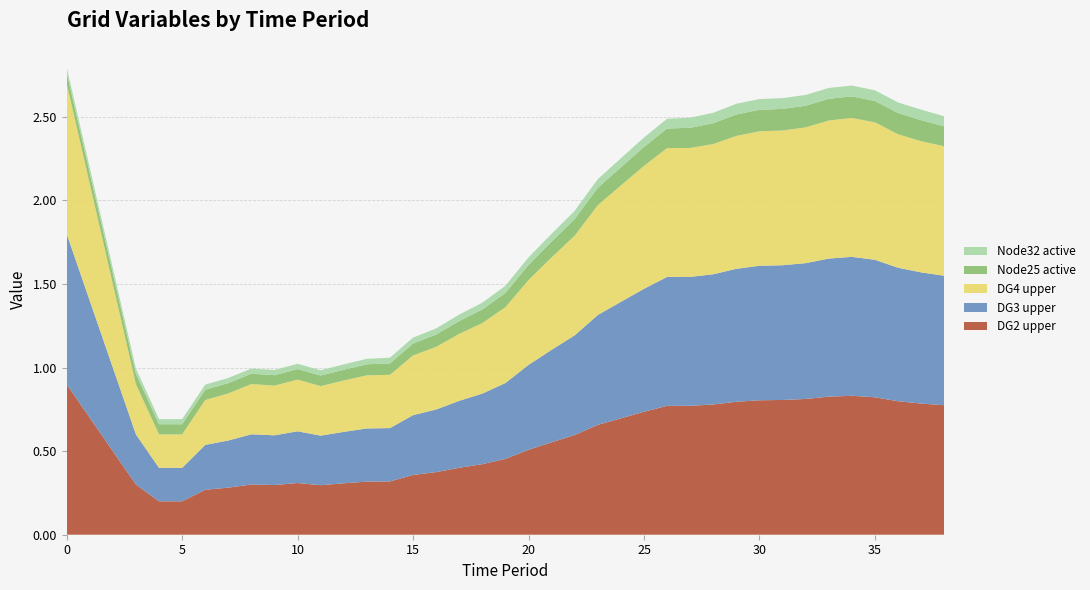

Reading right to left, extract all data points from this chart.

DG2 upper: 0.8	0.8	0.8	0.8	0.8	0.8	0.8	0.8	0.8	0.8	0.8	0.8	0.8	0.7	0.7	0.7	0.6	0.6	0.5	0.5	0.4	0.4	0.4	0.4	0.3	0.3	0.3	0.3	0.3	0.3	0.3	0.3	0.3	0.2	0.2	0.3	0.5	0.7	0.9
DG3 upper: 0.8	0.8	0.8	0.8	0.8	0.8	0.8	0.8	0.8	0.8	0.8	0.8	0.8	0.7	0.7	0.7	0.6	0.6	0.5	0.5	0.4	0.4	0.4	0.4	0.3	0.3	0.3	0.3	0.3	0.3	0.3	0.3	0.3	0.2	0.2	0.3	0.5	0.7	0.9
DG4 upper: 0.8	0.8	0.8	0.8	0.8	0.8	0.8	0.8	0.8	0.8	0.8	0.8	0.8	0.7	0.7	0.7	0.6	0.6	0.5	0.5	0.4	0.4	0.4	0.4	0.3	0.3	0.3	0.3	0.3	0.3	0.3	0.3	0.3	0.2	0.2	0.3	0.5	0.7	0.9
Node25 active: 0.1	0.1	0.1	0.1	0.1	0.1	0.1	0.1	0.1	0.1	0.1	0.1	0.1	0.1	0.1	0.1	0.1	0.1	0.1	0.1	0.1	0.1	0.1	0.1	0.1	0.1	0.1	0.1	0.1	0.1	0.1	0.1	0.1	0.1	0.1	0.1	0.1	0.1	0.1
Node32 active: 0.1	0.1	0.1	0.1	0.1	0.1	0.1	0.1	0.1	0.1	0.1	0.1	0.1	0.1	0.1	0.1	0.0	0.0	0.0	0.0	0.0	0.0	0.0	0.0	0.0	0.0	0.0	0.0	0.0	0.0	0.0	0.0	0.0	0.0	0.0	0.0	0.0	0.0	0.0